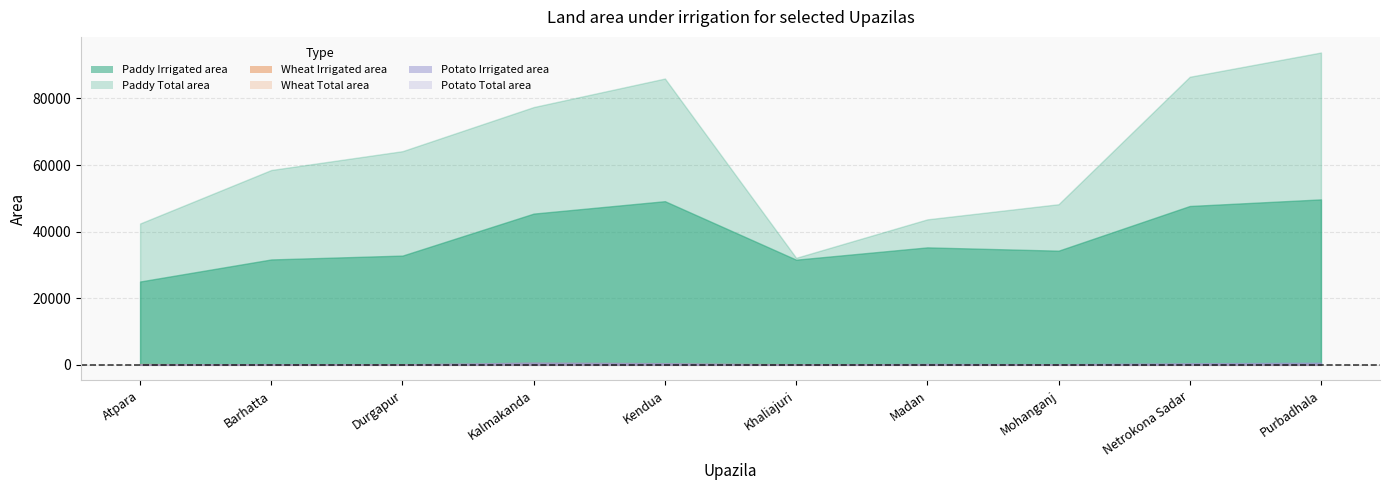

Is the value of Wheat Total area at Barhatta greater than the value of Wheat Irrigated area at Barhatta?

Yes